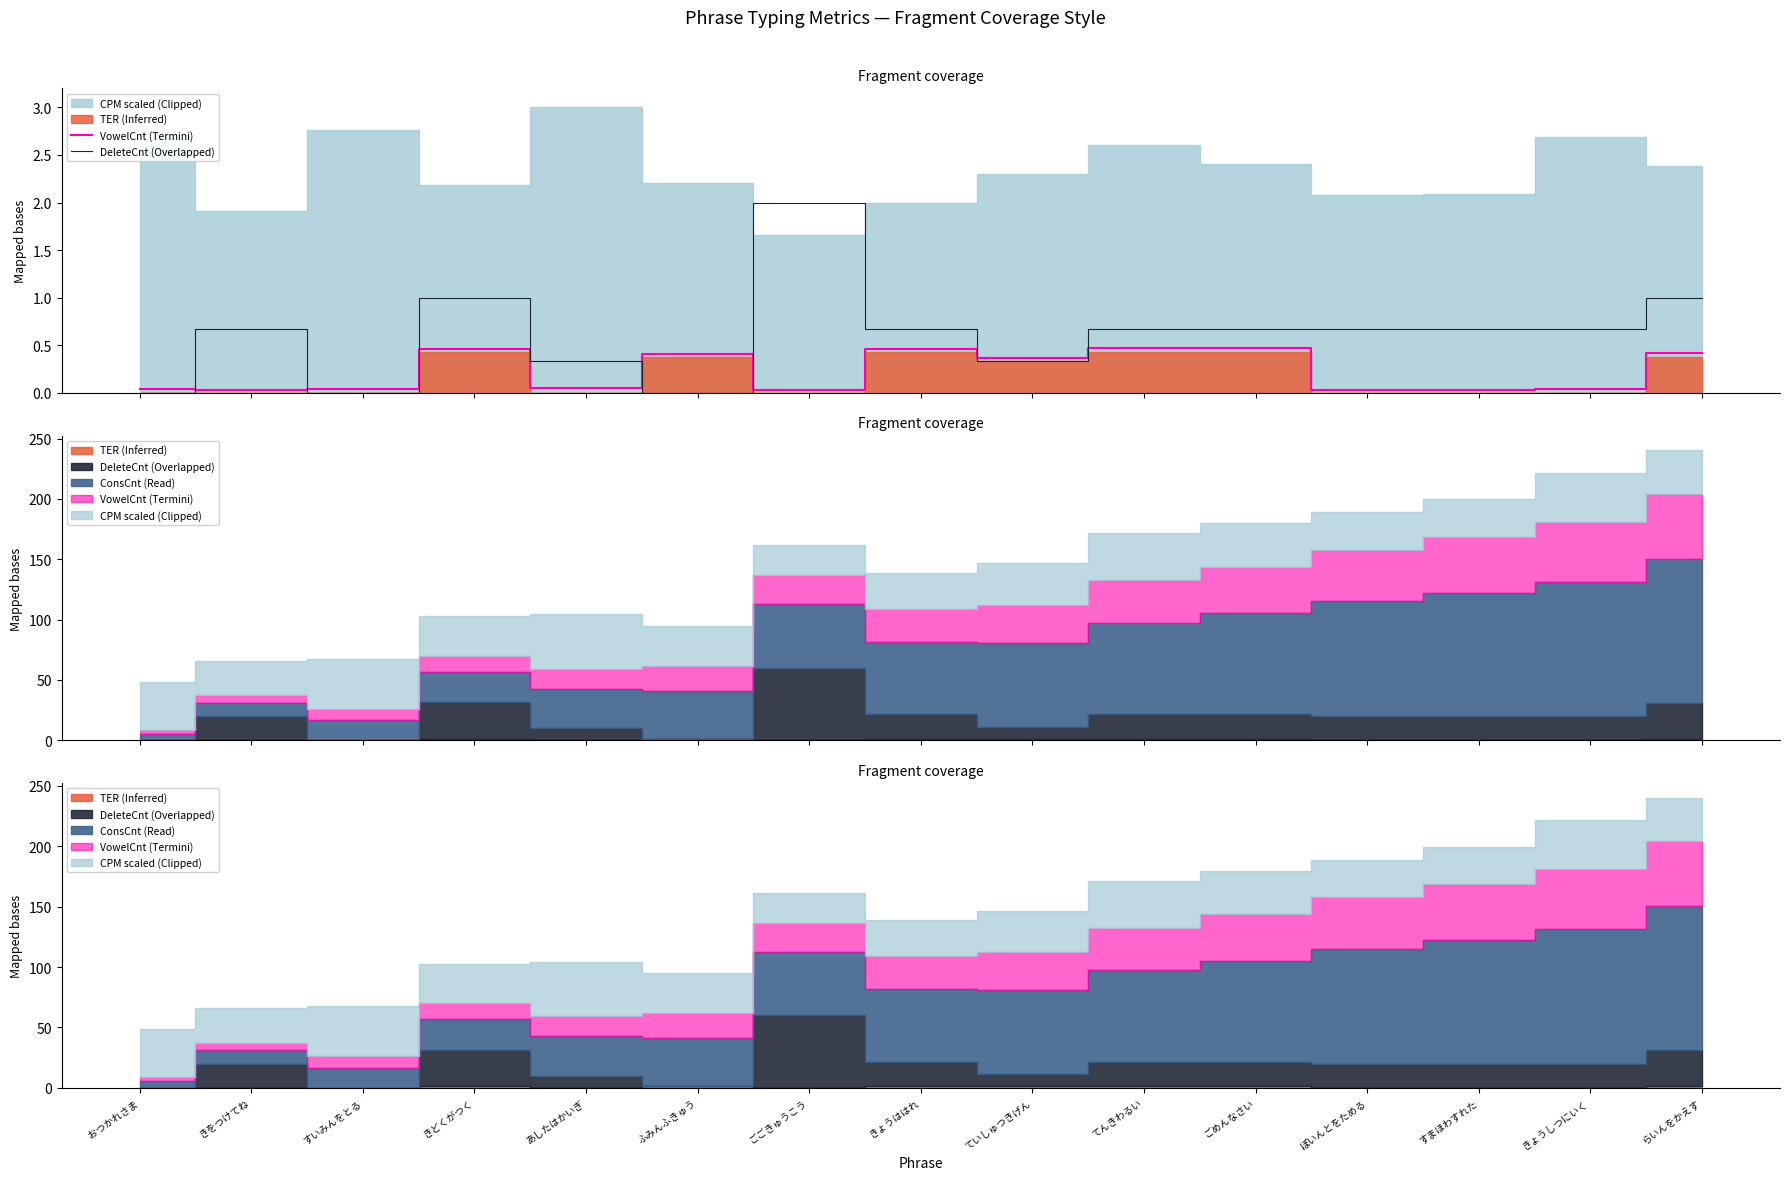

What is the difference between the maximum and minimum values in the DeleteCnt (Overlapped) series?

2.0